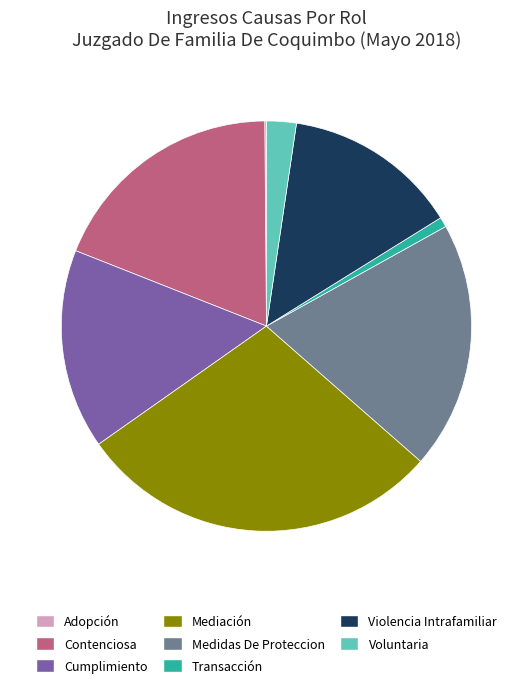

Is there a majority slice in this chart?

No